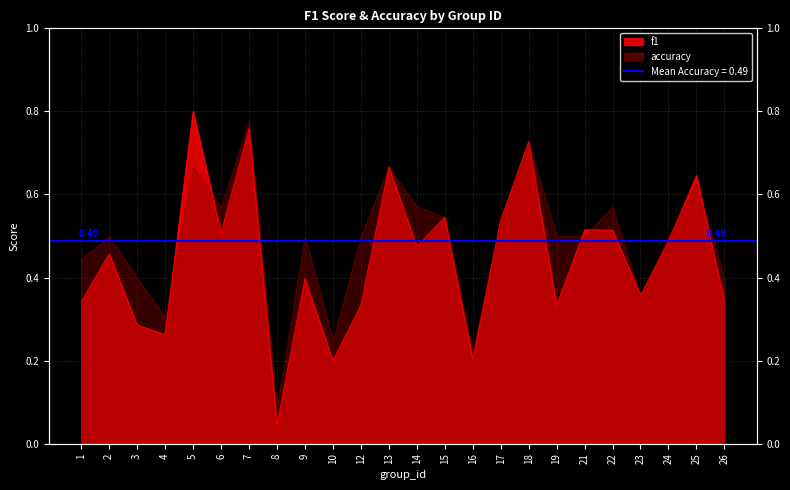

What is the difference between the second highest and minimum values?

0.7